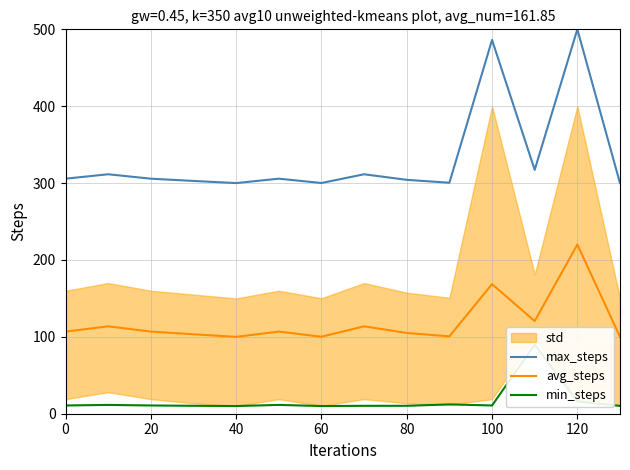

The avg_steps series shows 161.6 at 60. True or false?

False